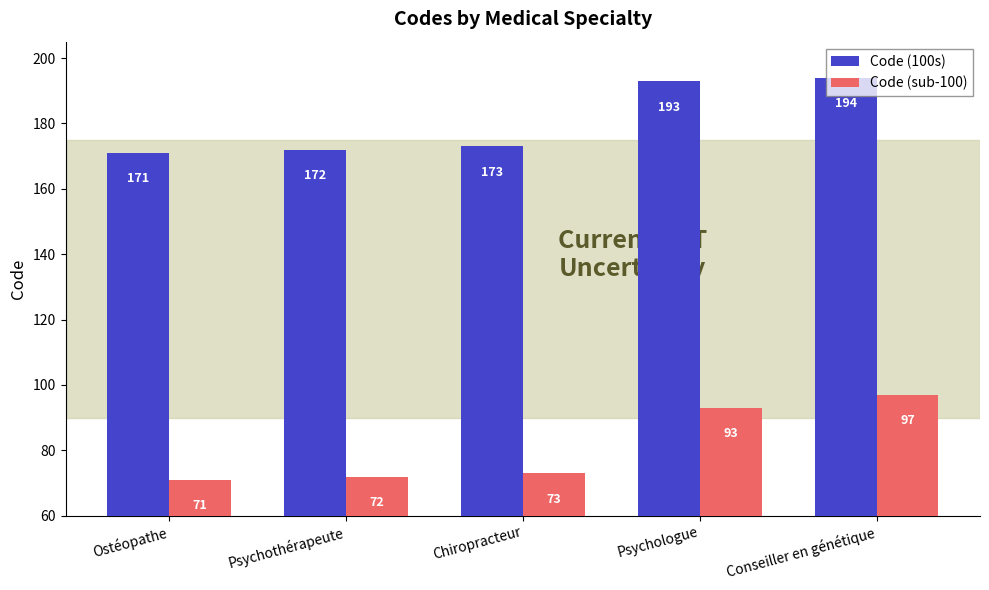

Reading left to right, list all the values displayed in this chart.

Code (100s): Ostéopathe=171	Psychothérapeute=172	Chiropracteur=173	Psychologue=193	Conseiller en génétique=194
Code (sub-100): Ostéopathe=71	Psychothérapeute=72	Chiropracteur=73	Psychologue=93	Conseiller en génétique=97